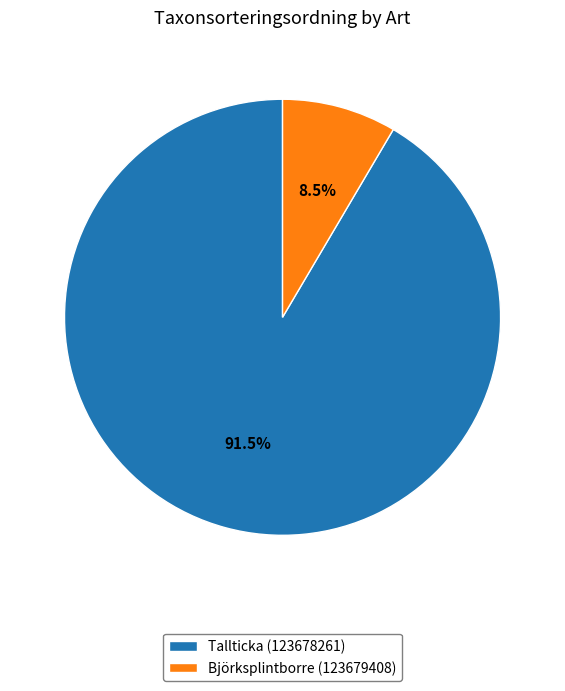

How many slices are in this pie chart?

2